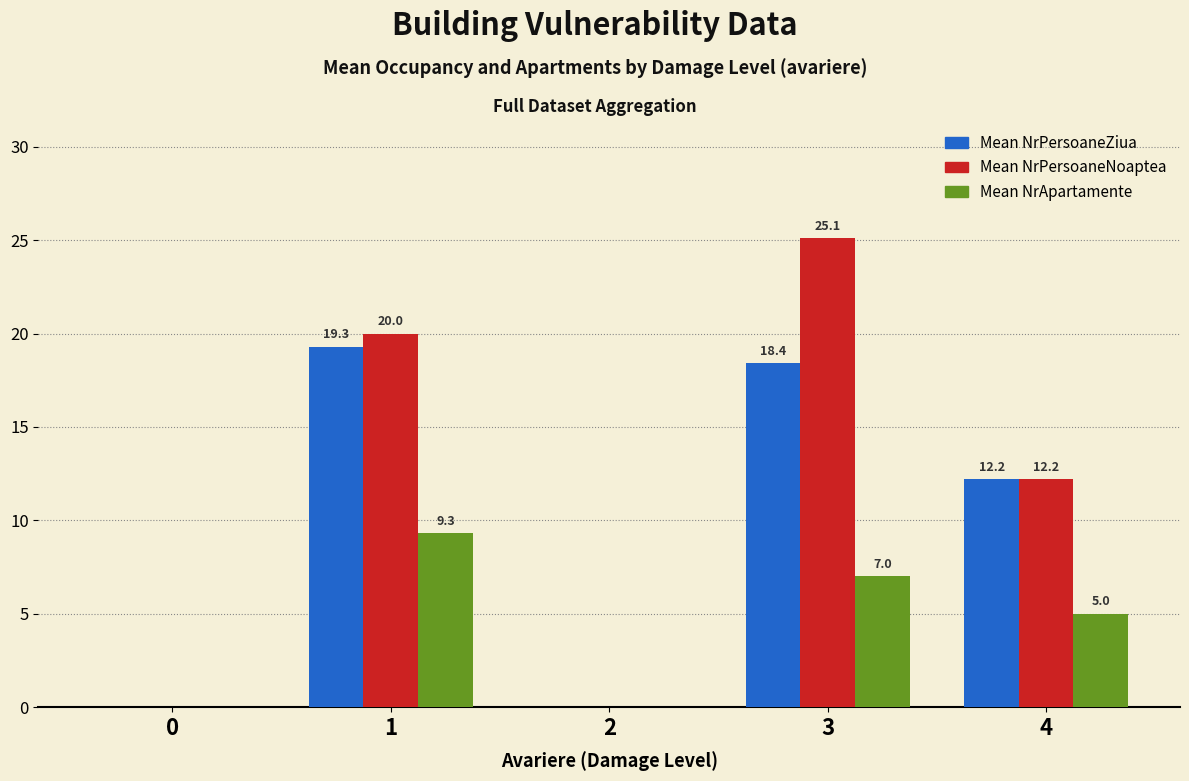

Is it true that Mean NrApartamente equals 12.1 at 1?

False